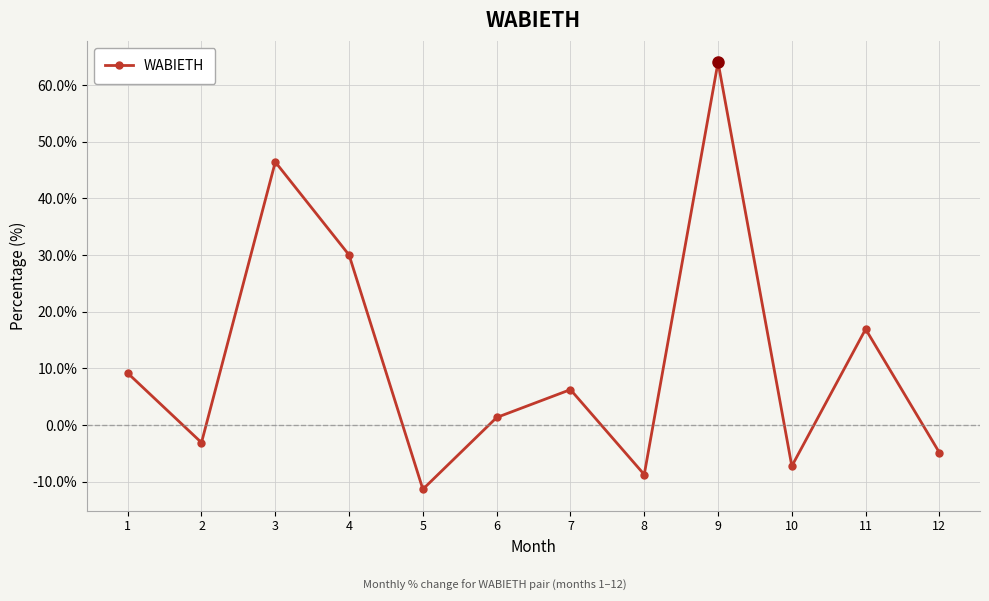

How many values are above zero?

7